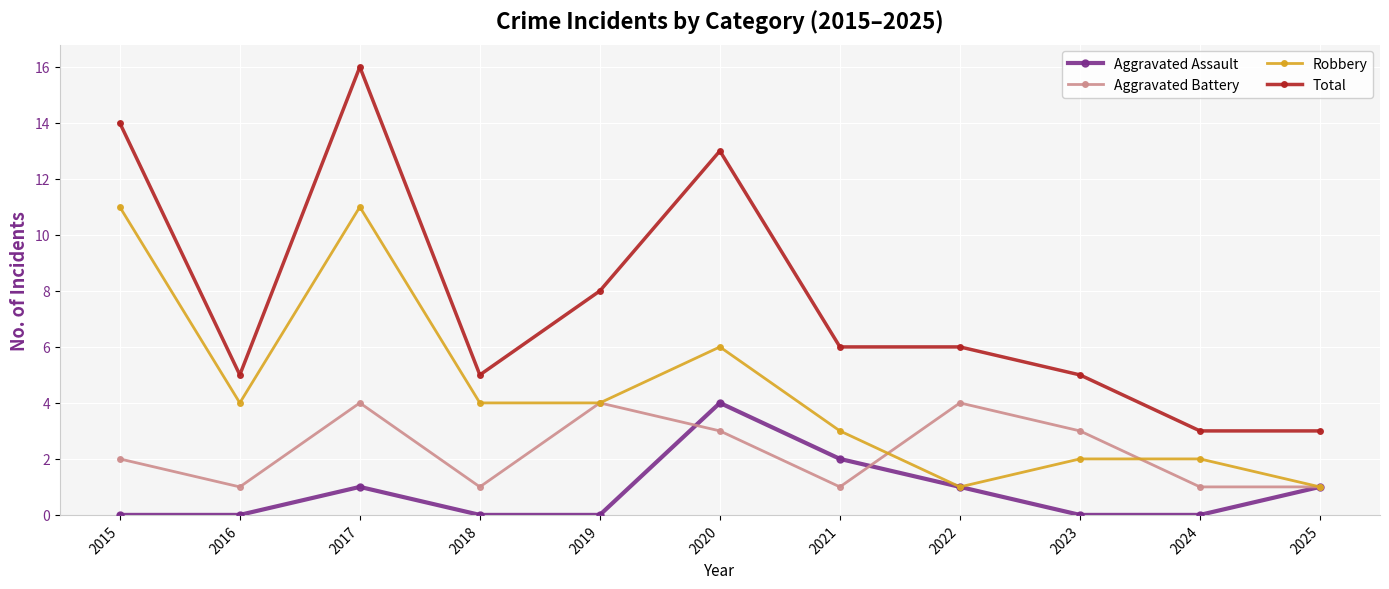

Does the chart have visible grid lines?

Yes